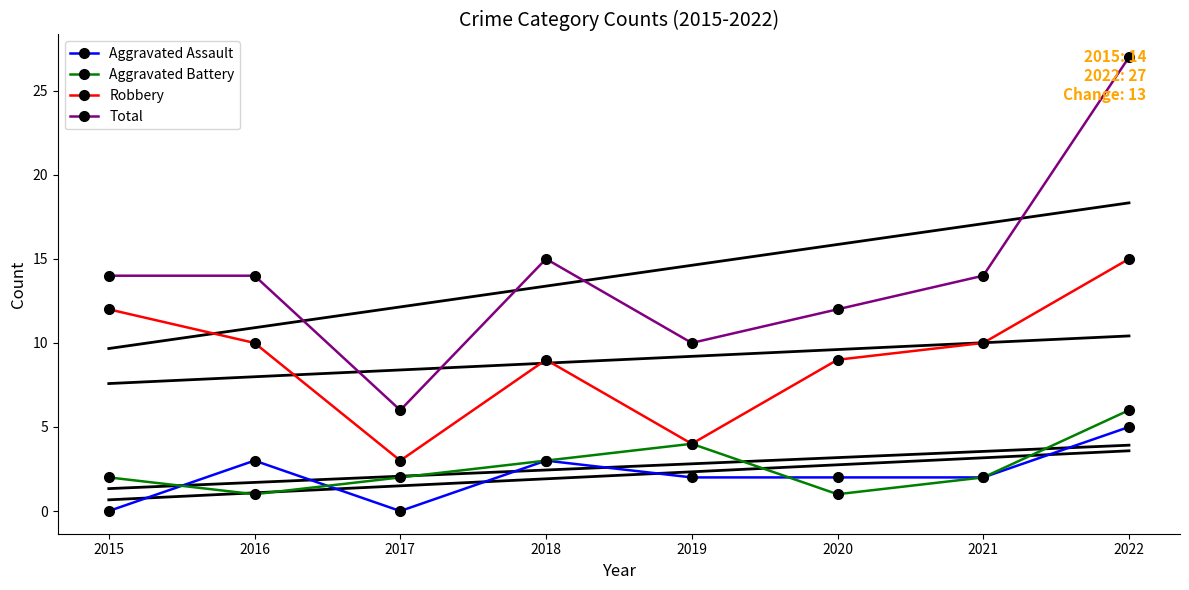

Reading right to left, list all the values displayed in this chart.

Aggravated Assault: 2022=5	2021=2	2020=2	2019=2	2018=3	2017=0	2016=3	2015=0
Aggravated Battery: 2022=6	2021=2	2020=1	2019=4	2018=3	2017=2	2016=1	2015=2
Robbery: 2022=15	2021=10	2020=9	2019=4	2018=9	2017=3	2016=10	2015=12
Total: 2022=27	2021=14	2020=12	2019=10	2018=15	2017=6	2016=14	2015=14